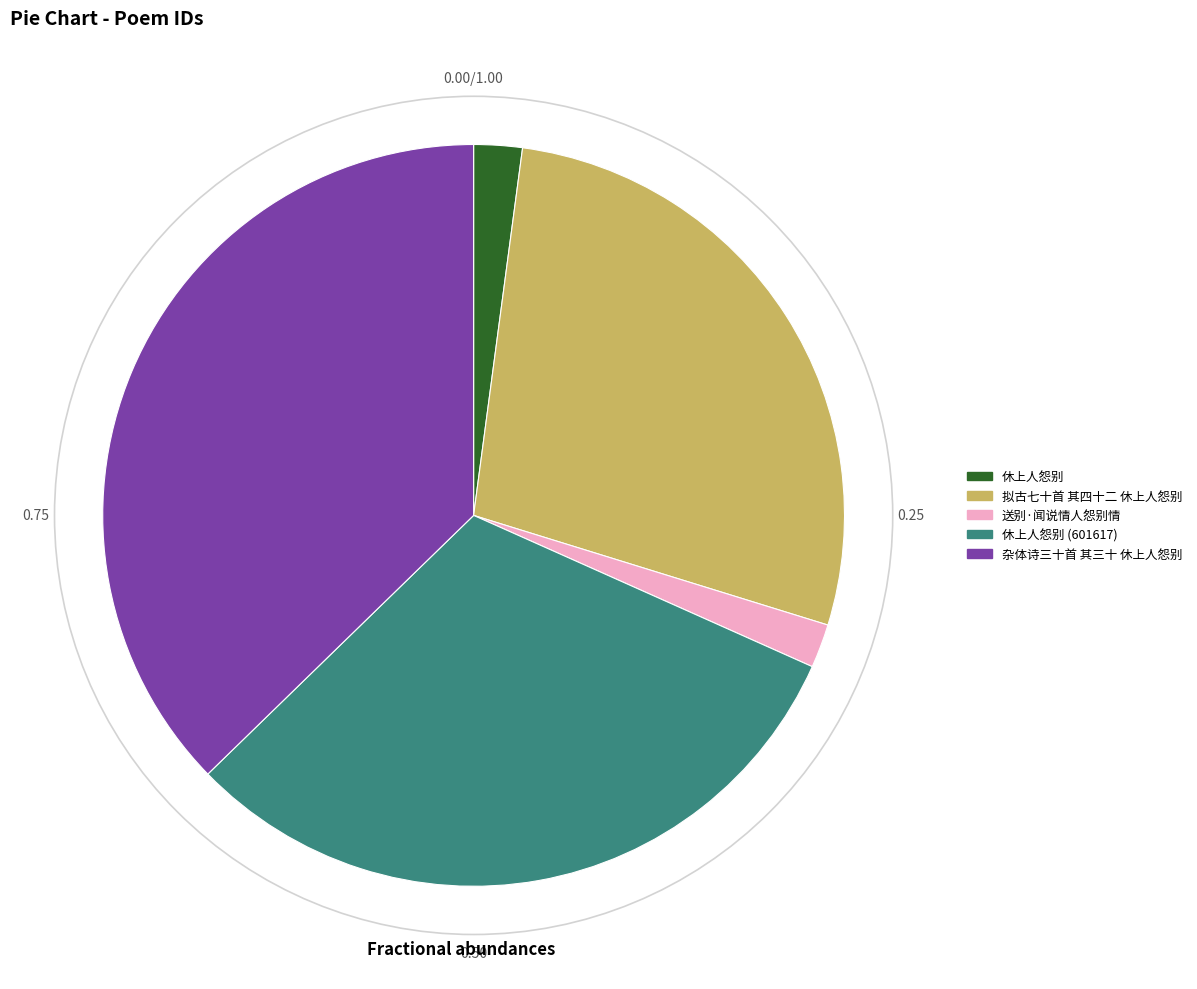

Combined, do 休上人怨别 and 杂体诗三十首 其三十 休上人怨别 account for over 50%?

No